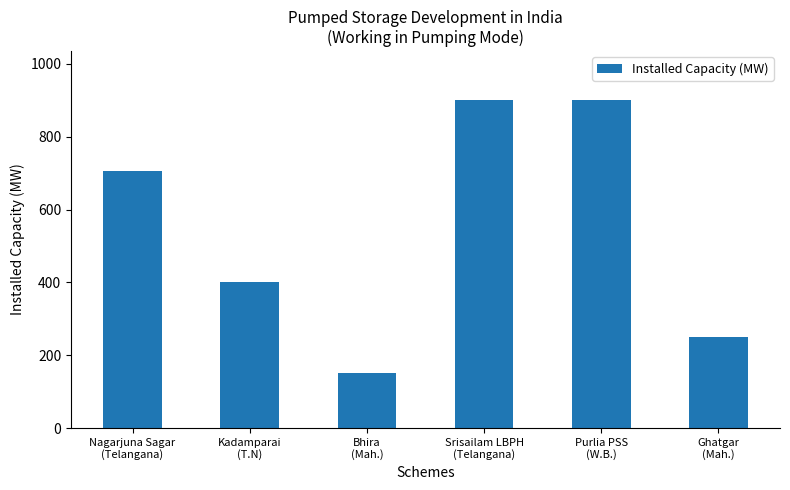

What is the value of the 3rd bar from the left?

150.0